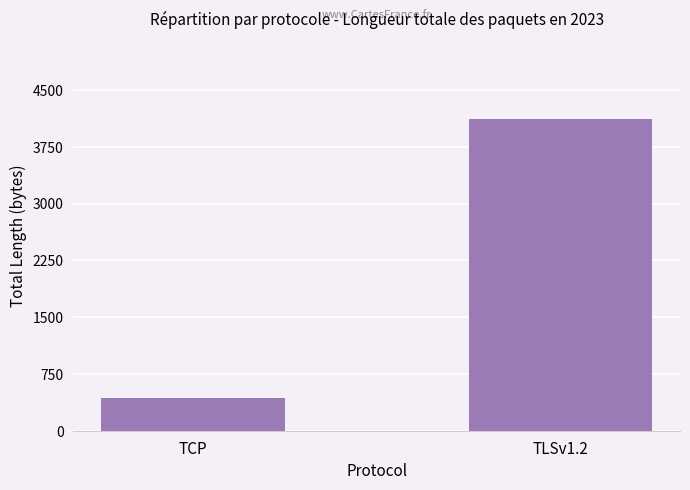

How many bars are there in total?

2